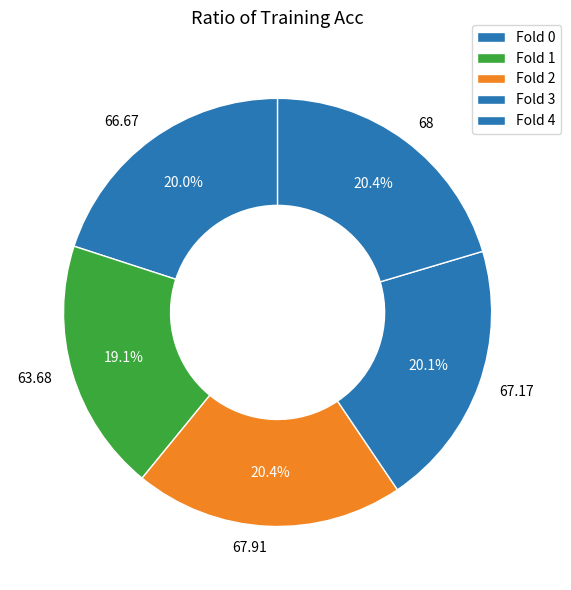

Does Fold 2 represent more than half of the total?

No